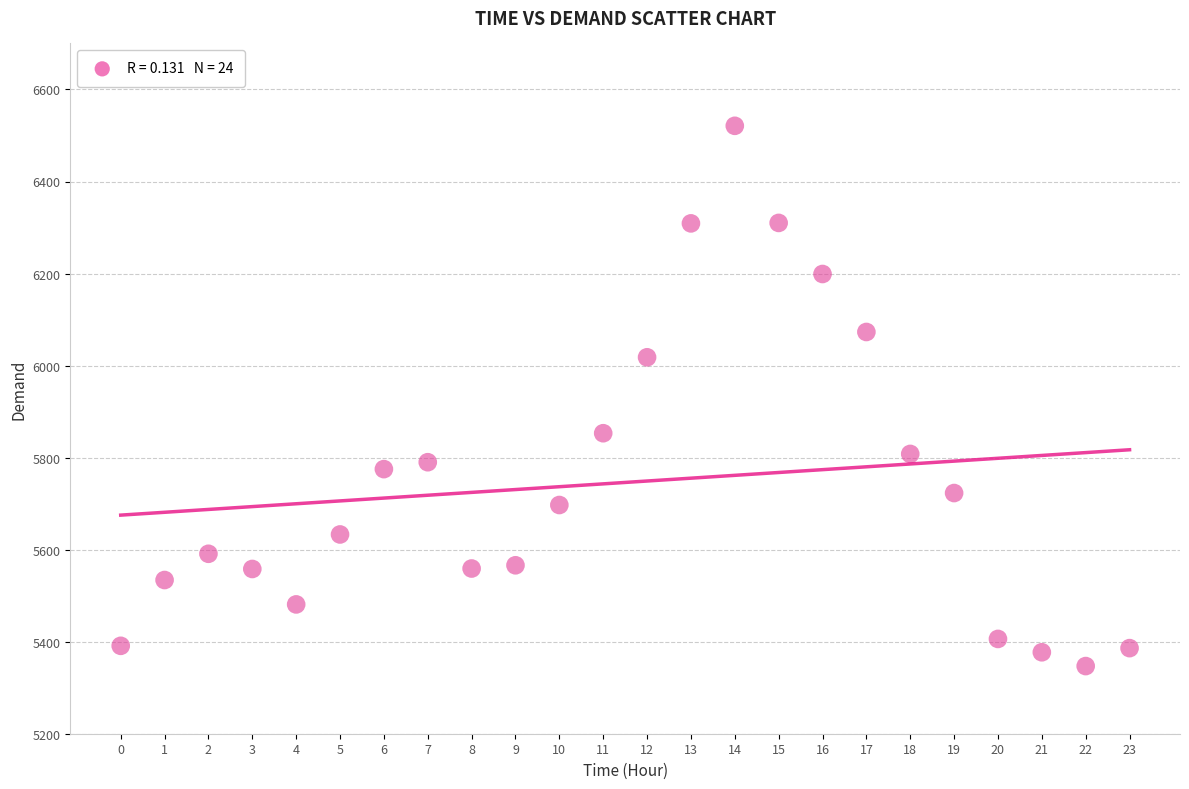

What is the range of Y values (max minus min)?

1174